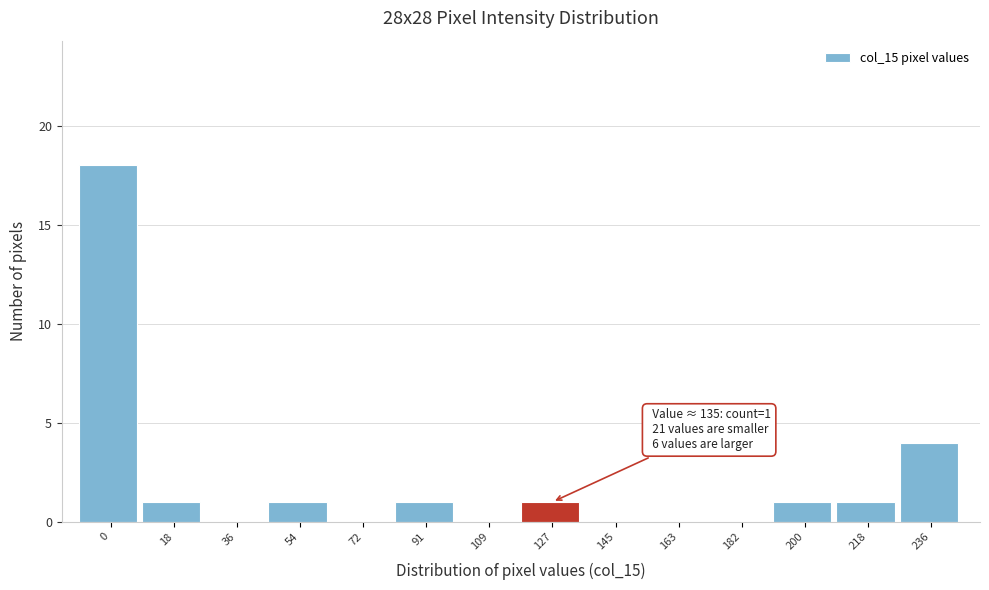

Reading left to right, what are all the values shown in this chart?

0=18	18=1	36=0	54=1	72=0	91=1	109=0	127=1	145=0	163=0	182=0	200=1	218=1	236=4